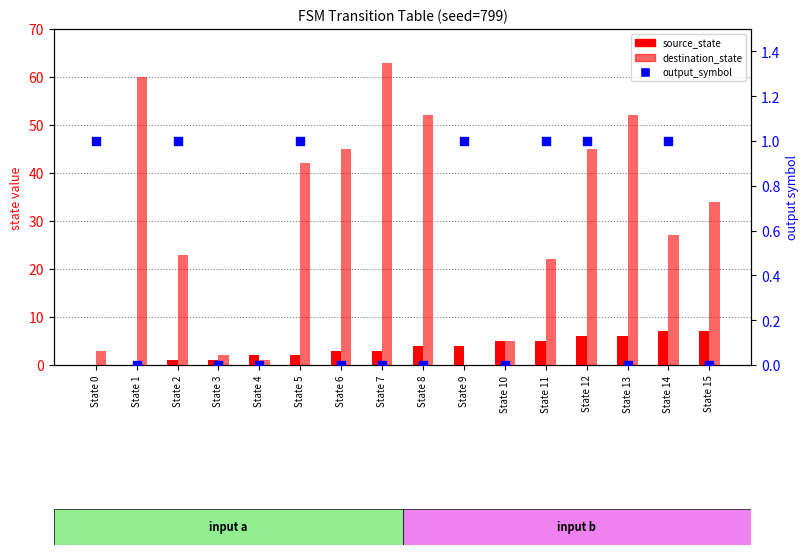

What is the total value across all series at State 11?

28